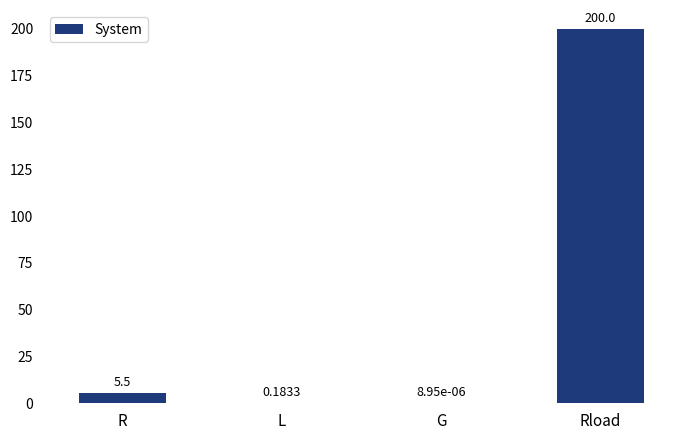

What is the sum of all values?

205.7